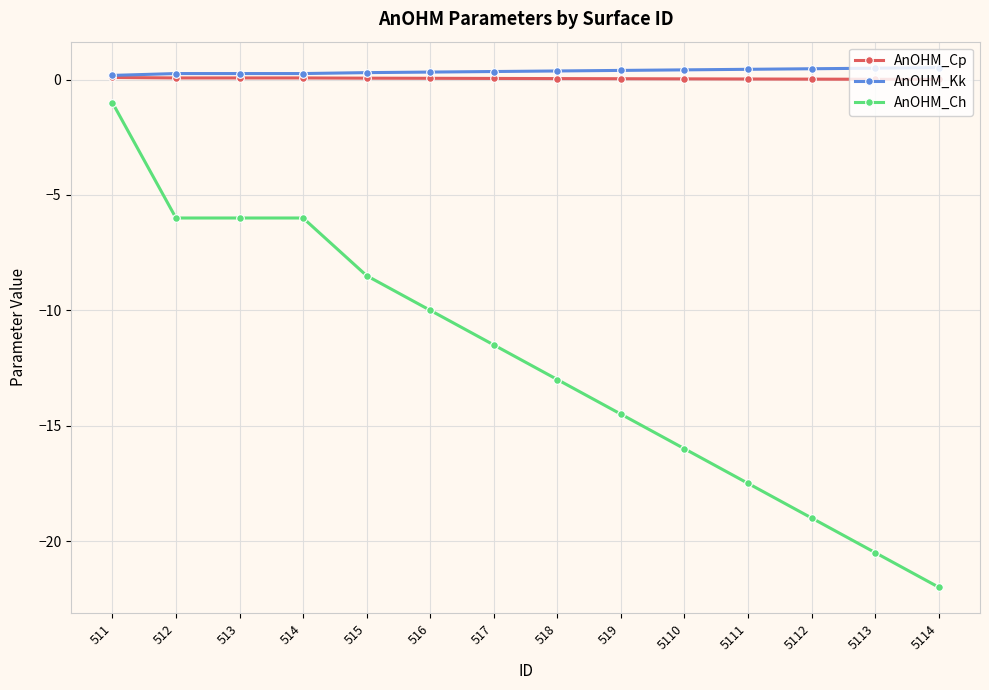

Is the value of AnOHM_Ch at 518 greater than the value of AnOHM_Kk at 519?

No